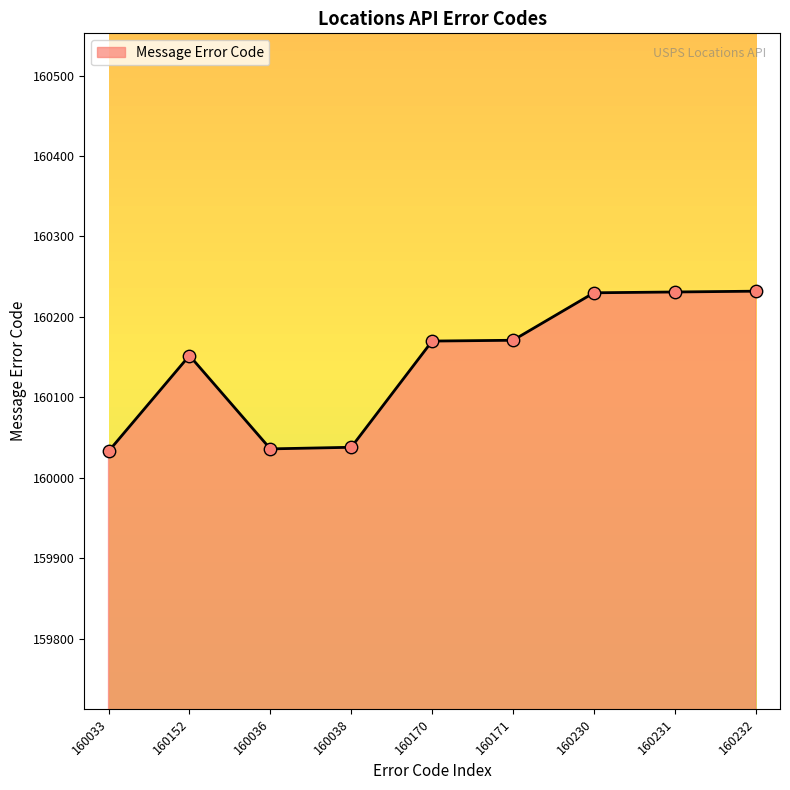

Which has a higher value, 160170 or 160232?

160232